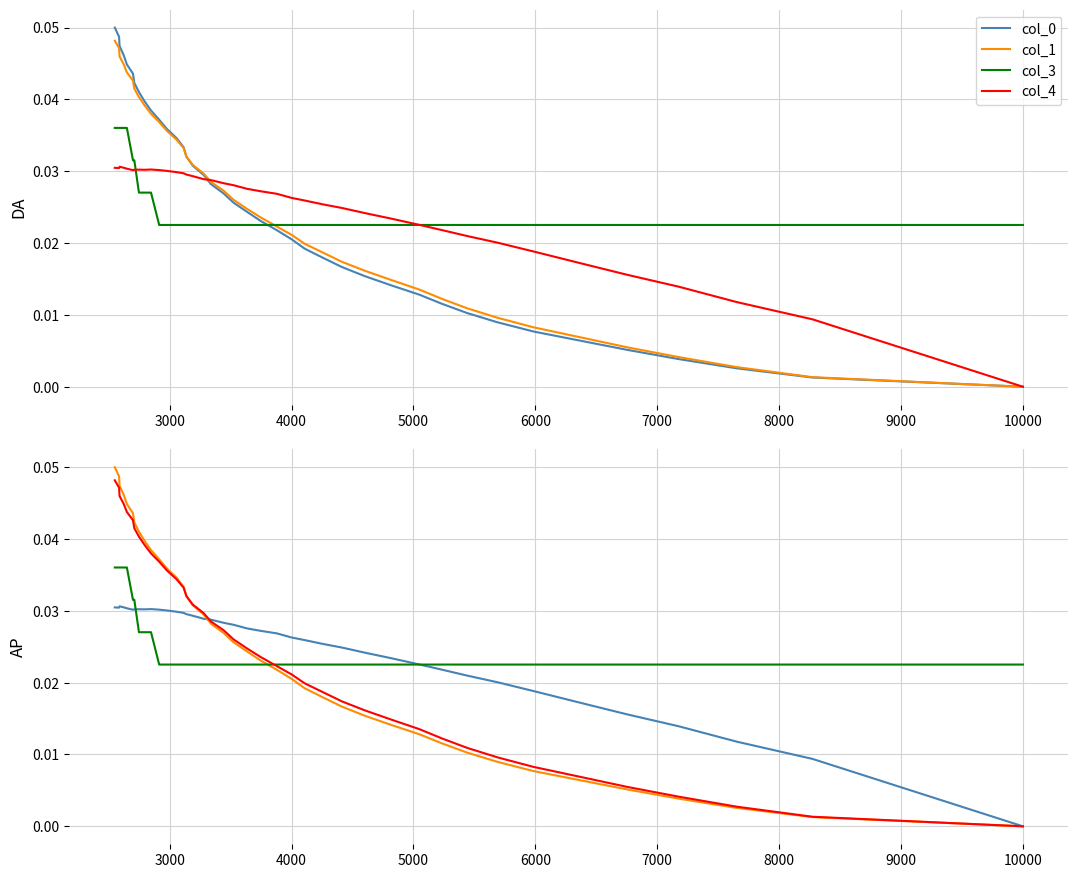

Is it true that col_4 equals 0.0 at 9000?

True